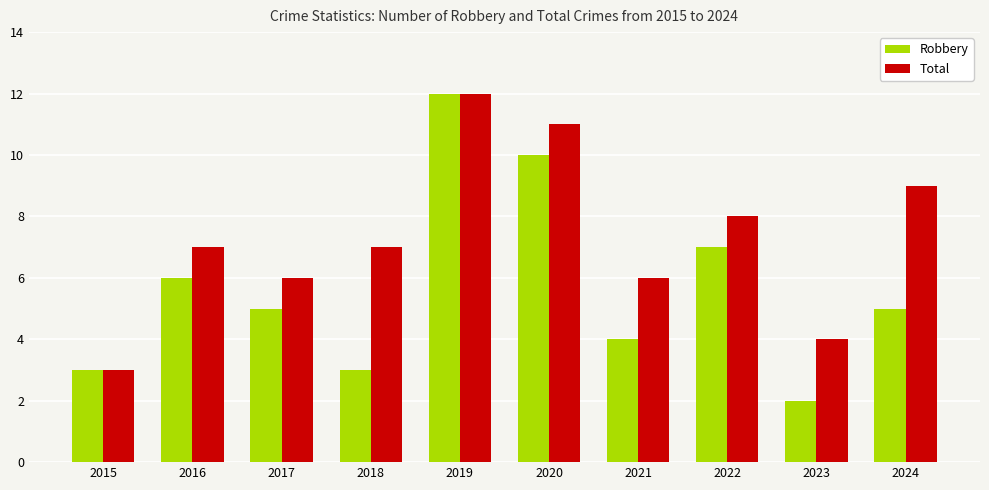

At which category is the sum across all series the highest?

2019